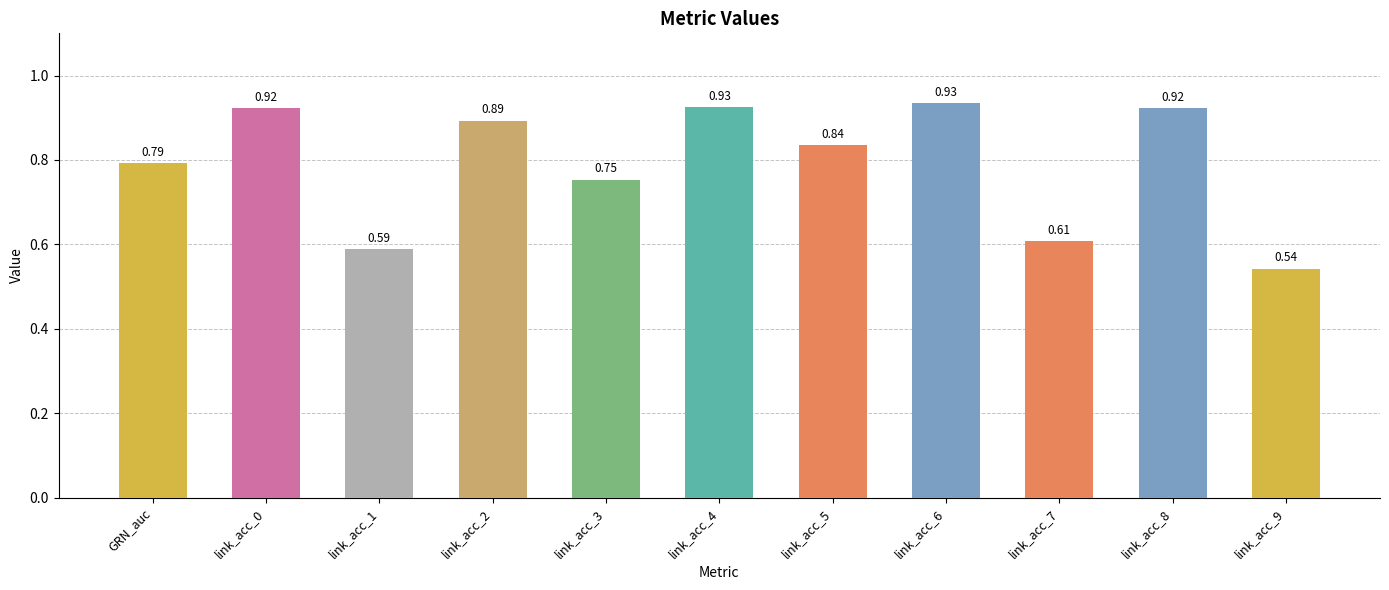

What is the change in value from link_acc_5 to link_acc_9?

-0.3